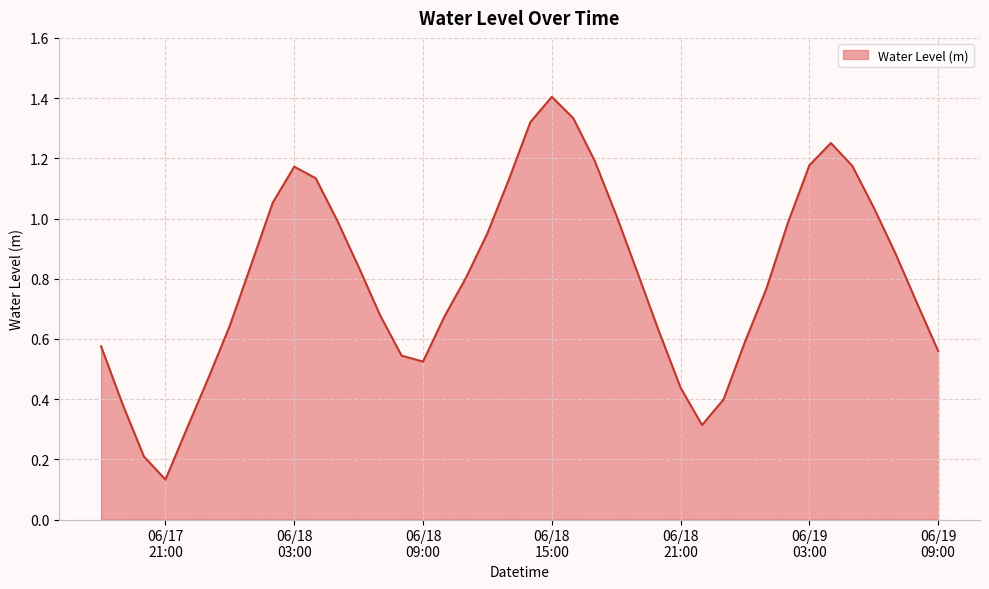

What is the maximum value shown in the chart?

1.4